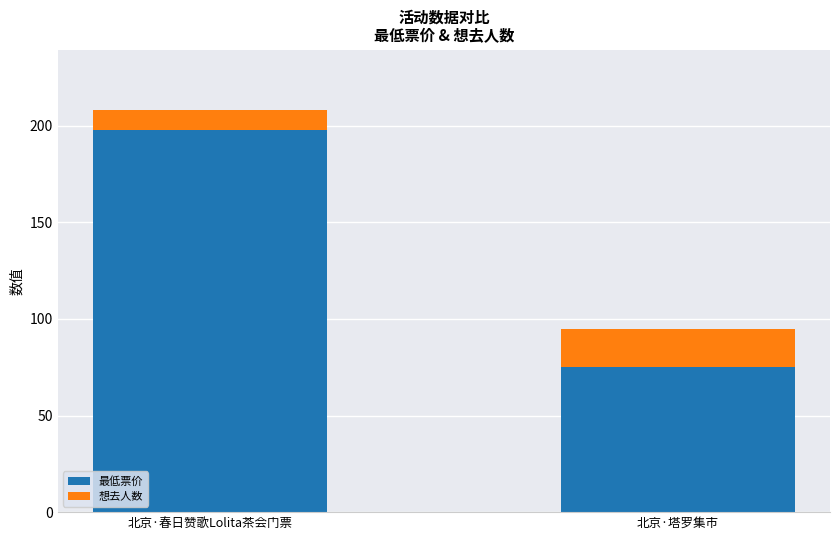

The value of 最低票价 at 北京·塔罗集市 is 37. True or false?

False